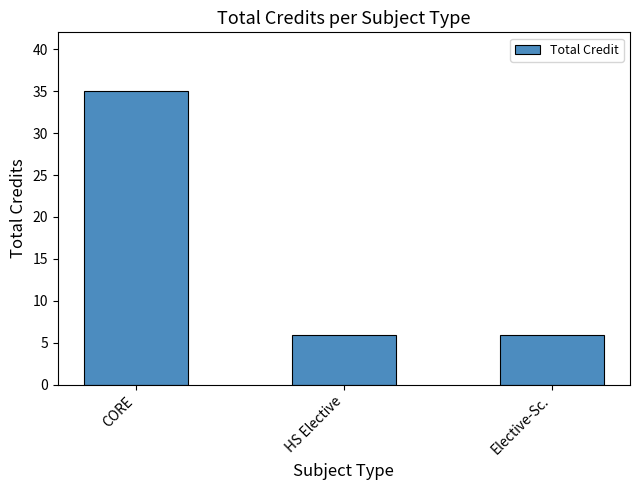

What is the change in value from CORE to HS Elective?

-29